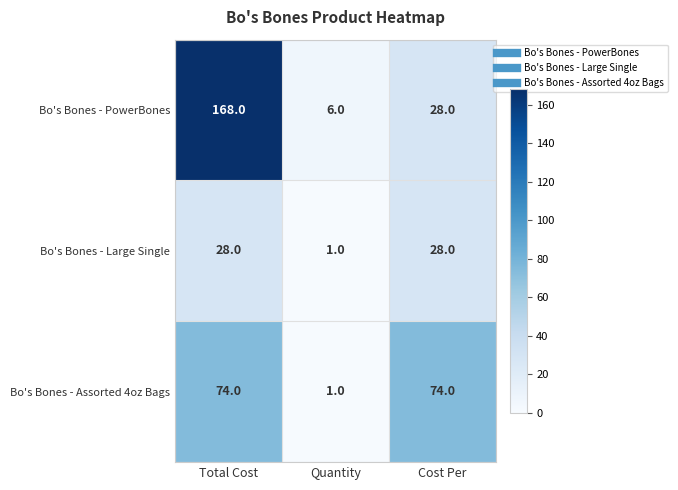

The Bo's Bones - PowerBones series shows 15 at Cost Per. True or false?

False